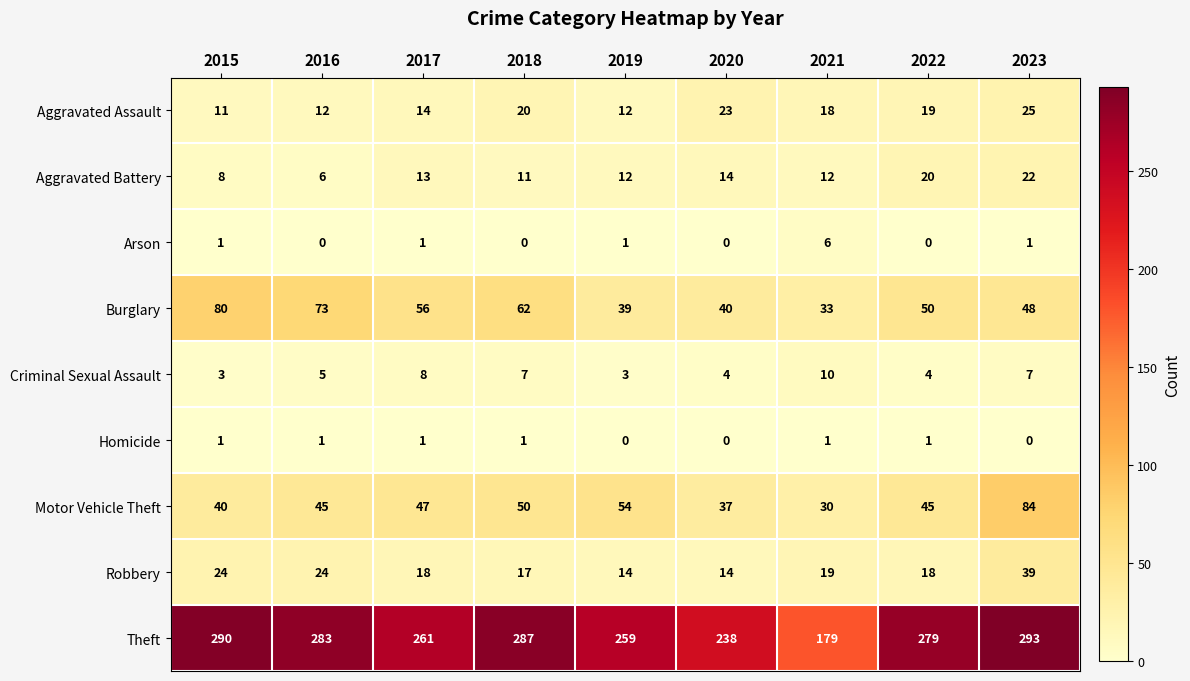

At which category is the sum across all series the highest?

2023